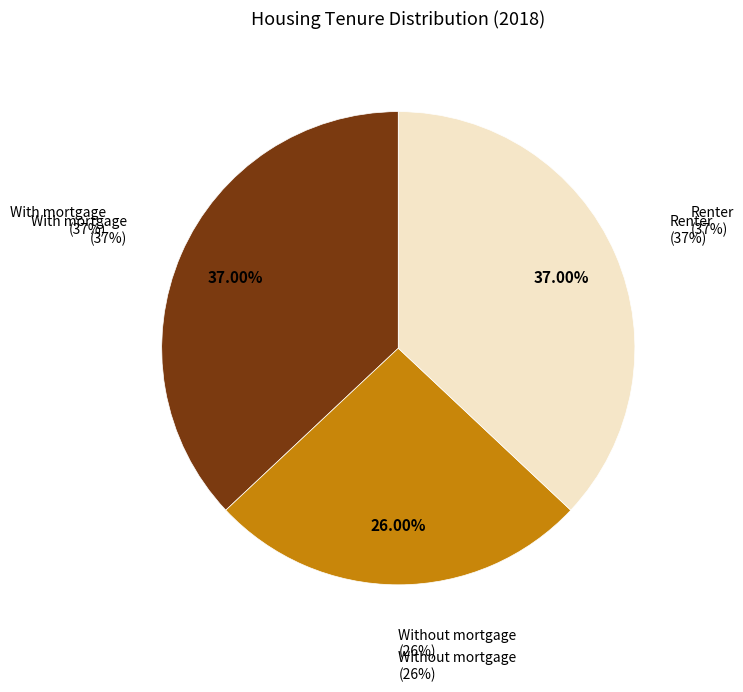

Which series has the widest spread of values?

With mortgage